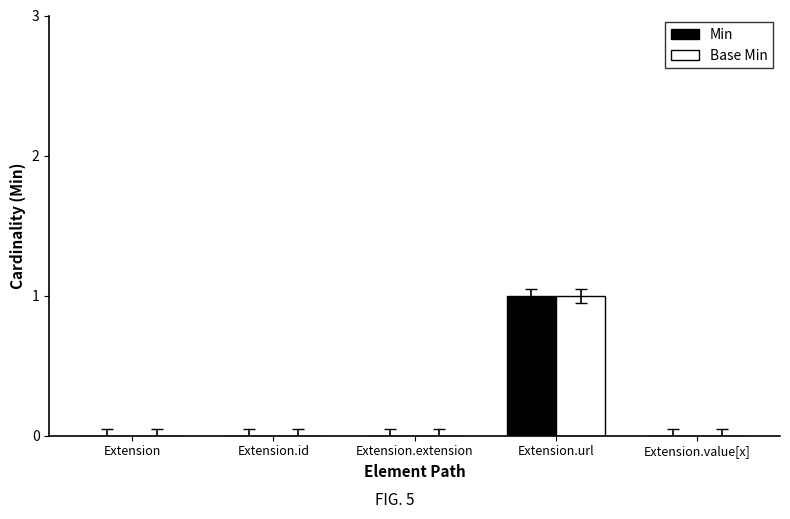

Reading left to right, extract all data points from this chart.

Min: 0	0	0	1	0
Base Min: 0	0	0	1	0